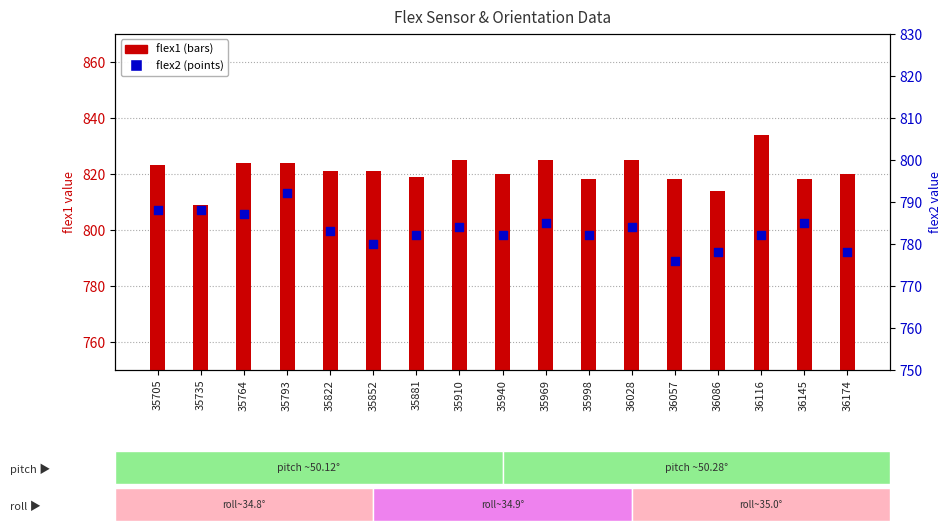

What are all the series names shown in the legend?

flex1, flex2